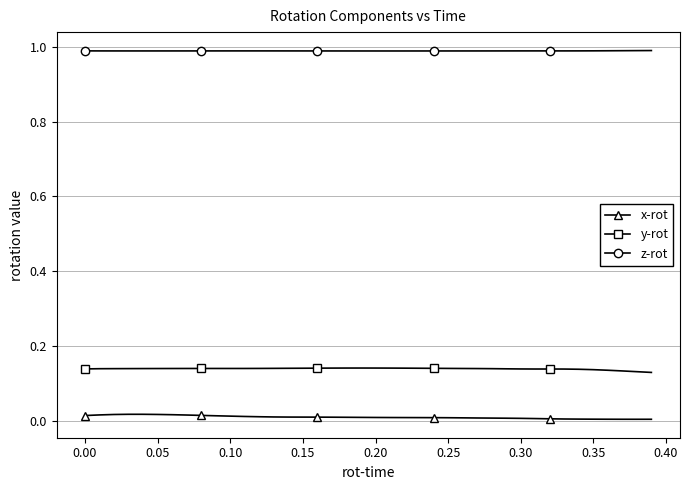

What is the value of the z-rot point at the 11th from the left?

1.0